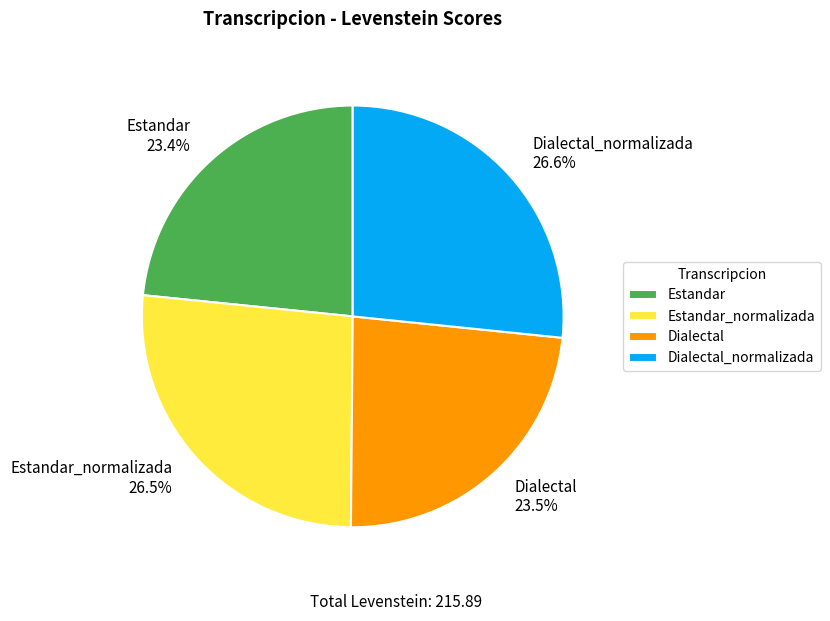

What is the total percentage of Estandar 23.4% and Estandar_normalizada 26.5%?

49.9%